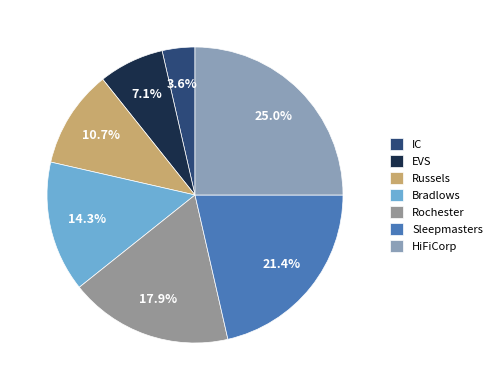

What is the change in value from EVS to HiFiCorp?

+5